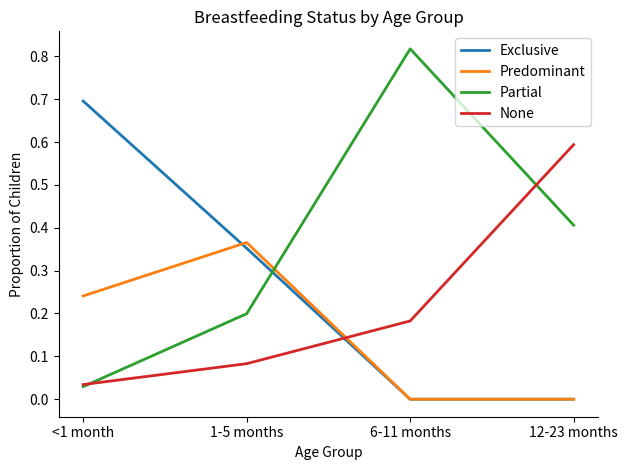

How many categories are shown in the chart?

4